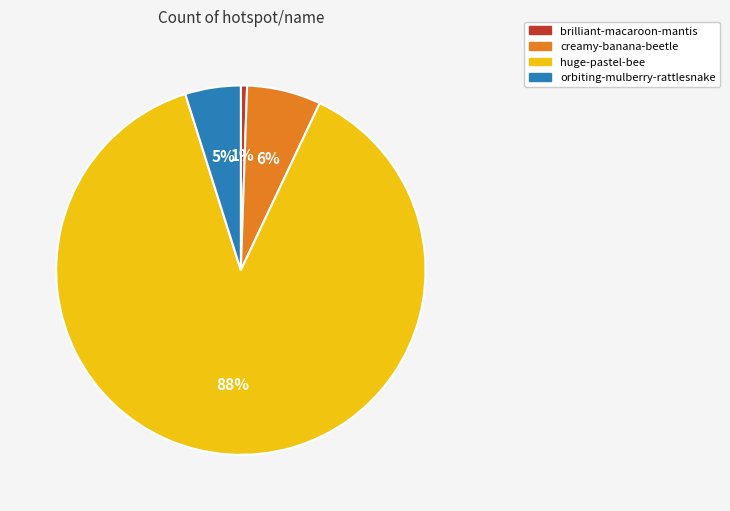

How many slices are in this pie chart?

4